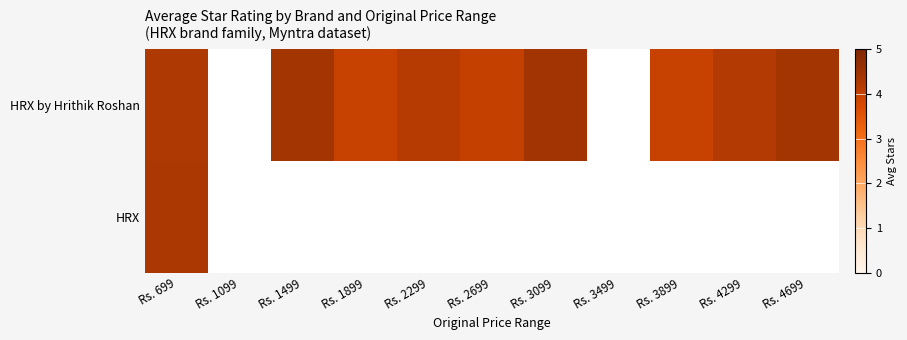

Rank the series by their maximum value, from highest to lowest.

HRX by Hrithik Roshan, HRX